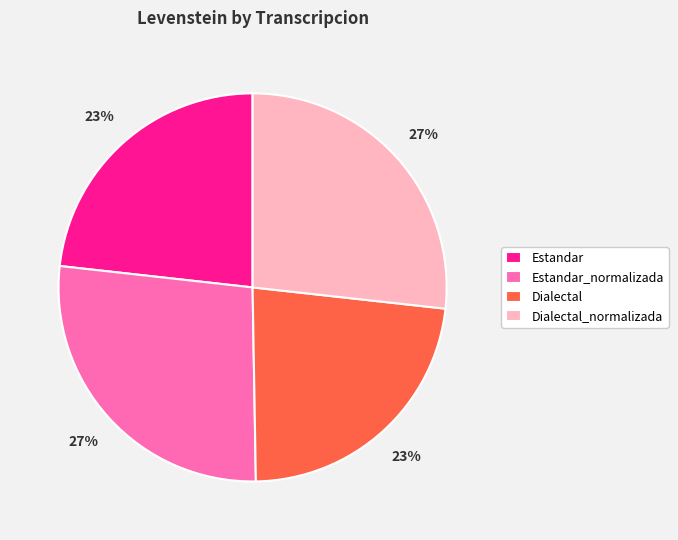

To the nearest percent, what percentage of the pie is Estandar?

23%